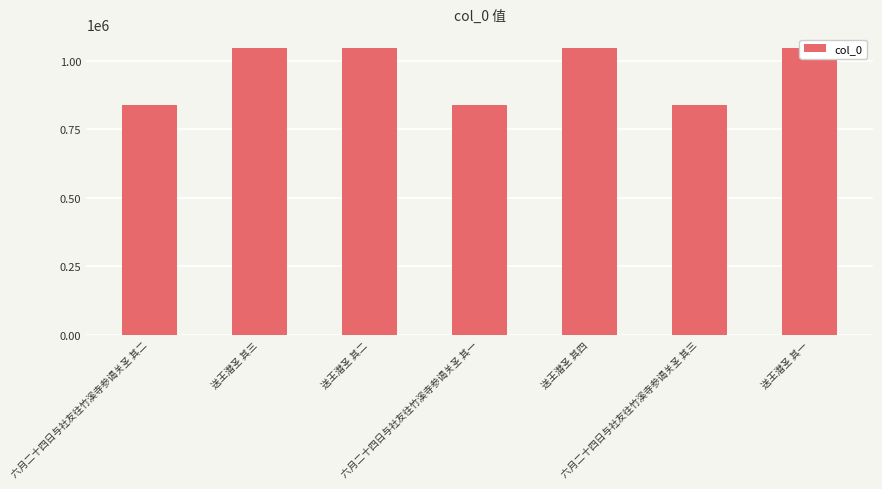

Does the chart contain any negative values?

No